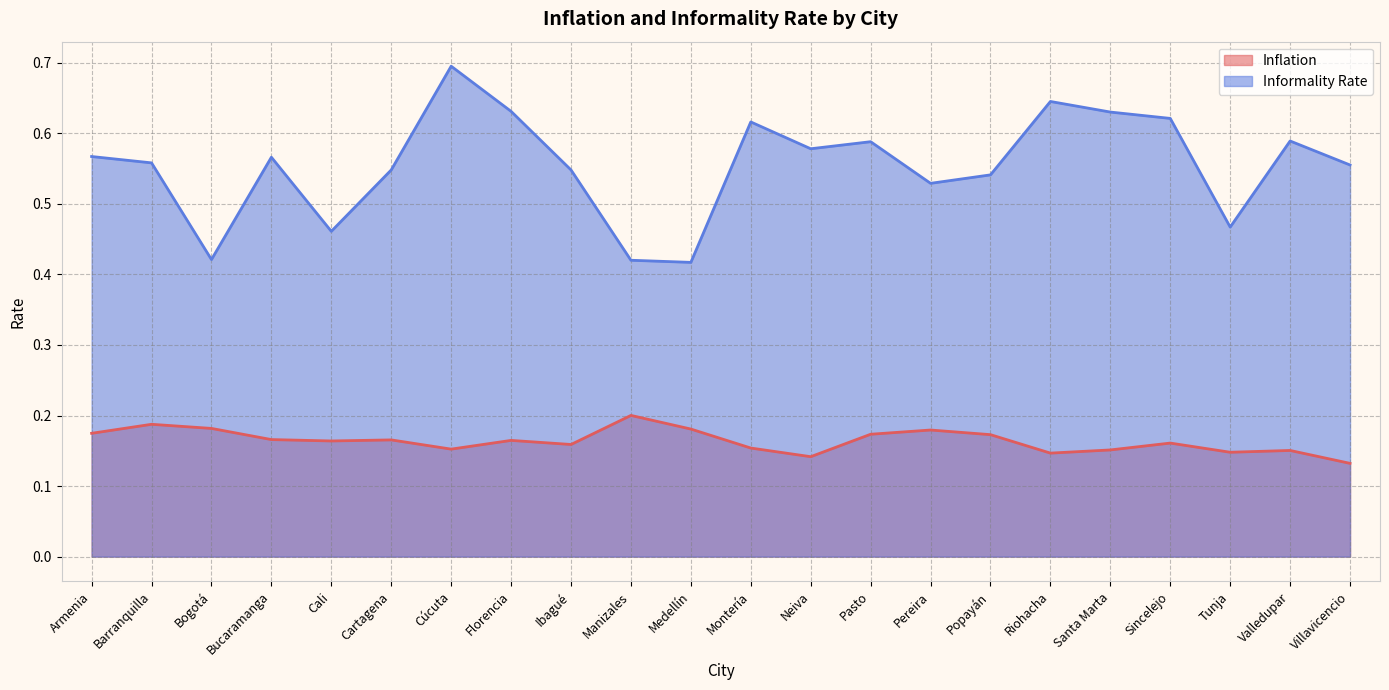

How many series are shown in this chart?

2